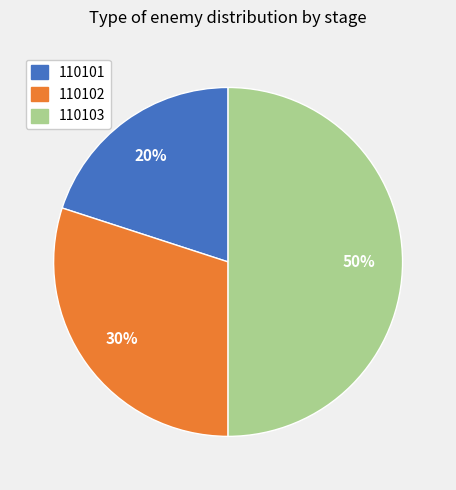

To the nearest percent, what portion does 110102 represent?

30%